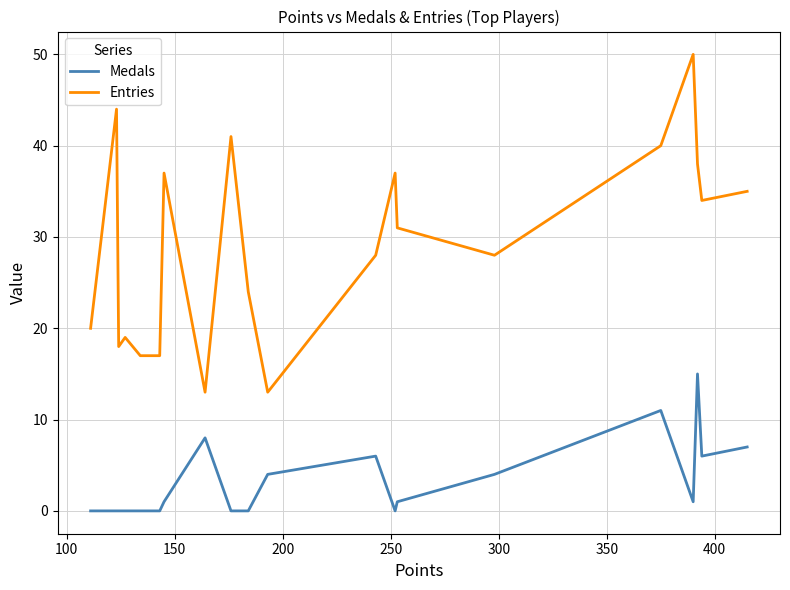

What is the average value of the Medals series?

3